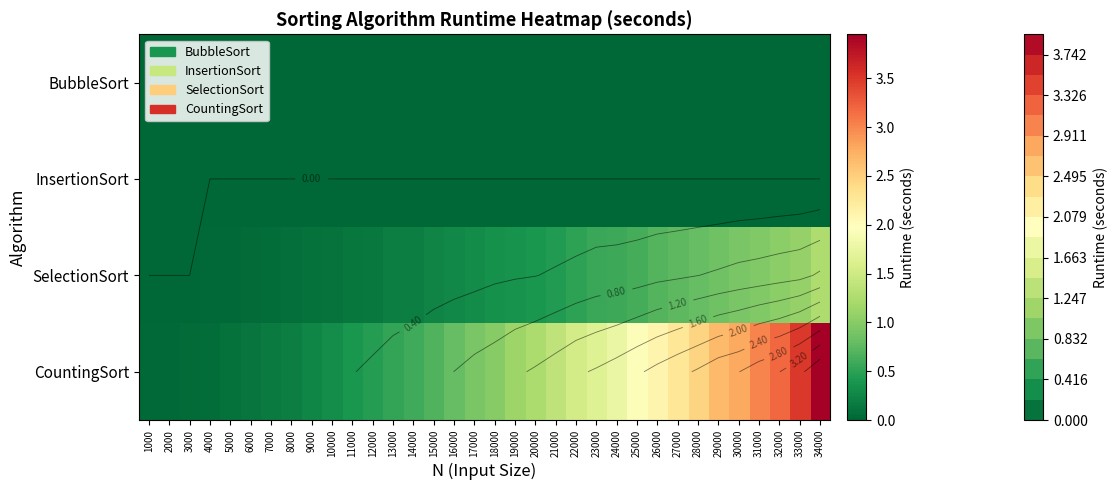

The SelectionSort series shows 0.1 at 7000. True or false?

True